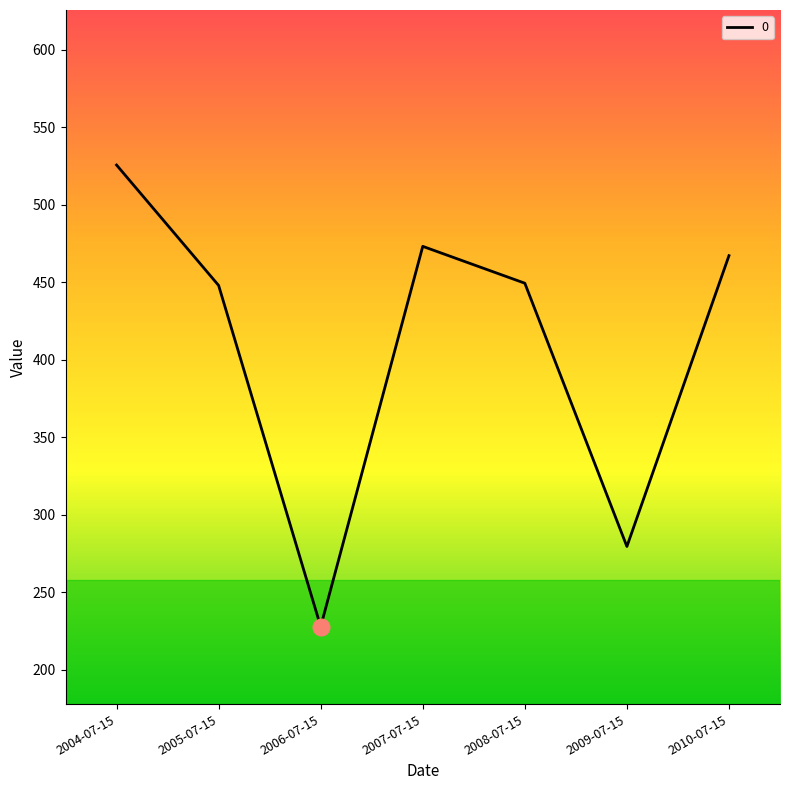

At which category does the data reach its first local peak?

2007-07-15